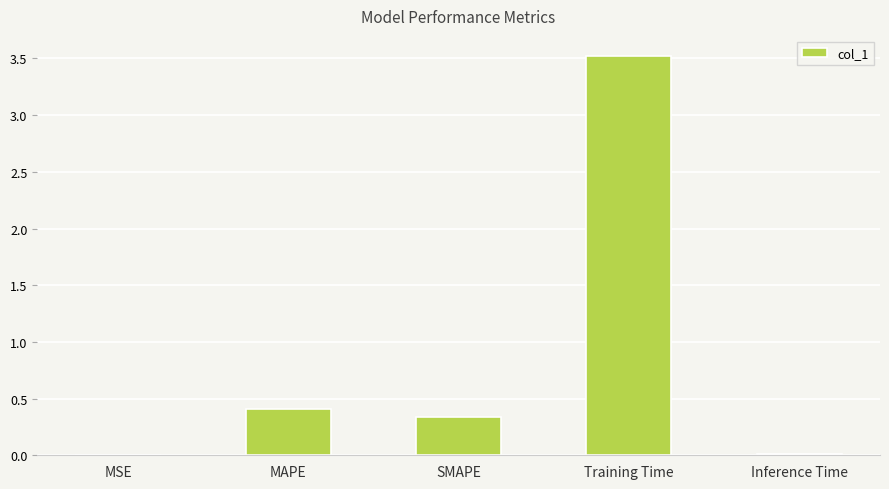

Between MSE and MAPE, which is larger?

MAPE